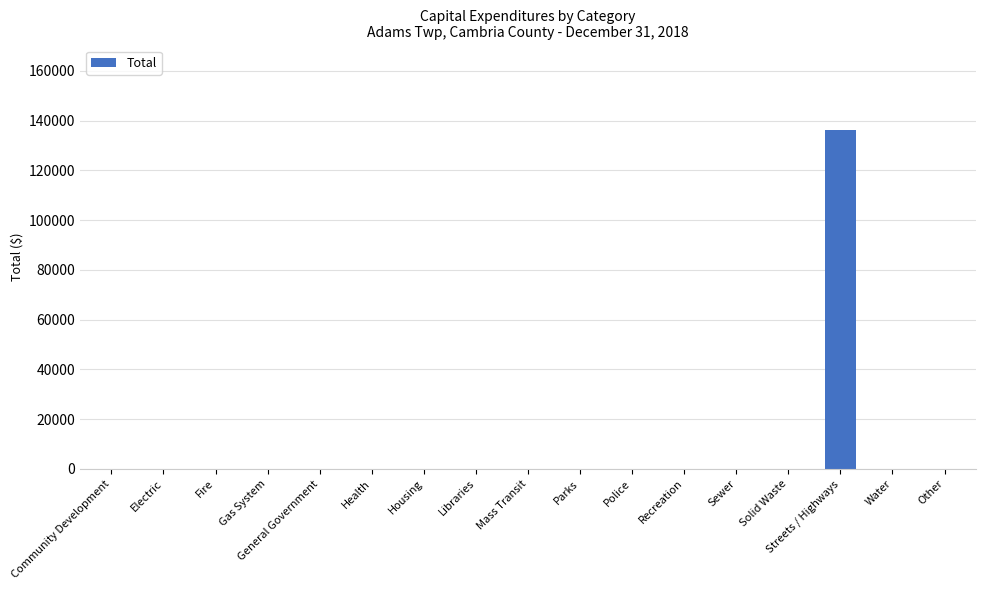

What is the sum of all values?

136154